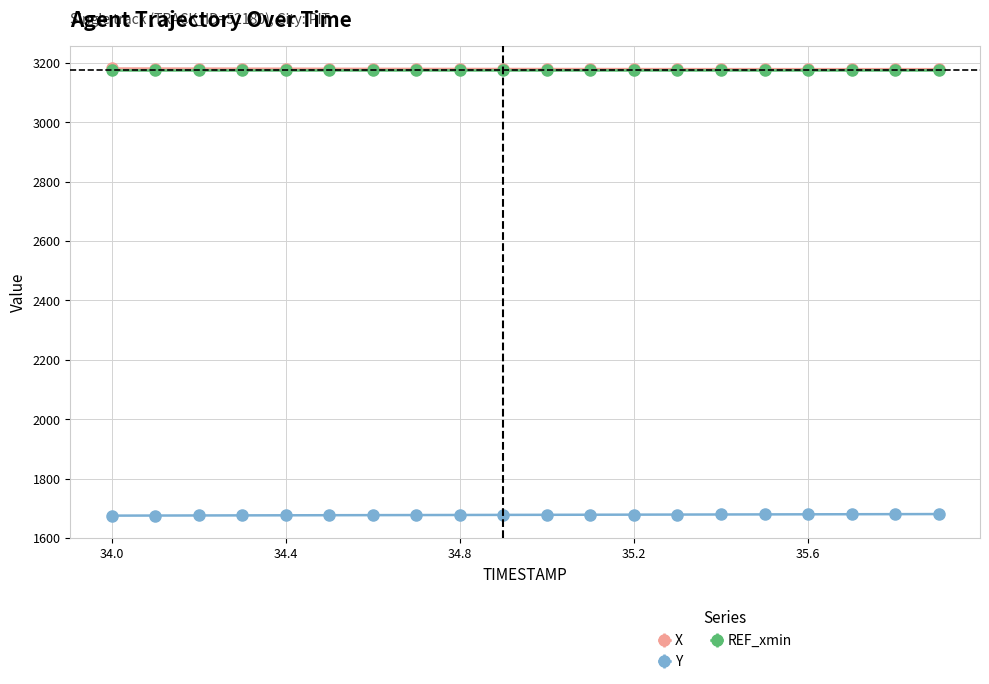

At how many categories does at least one series exceed 1879?

20